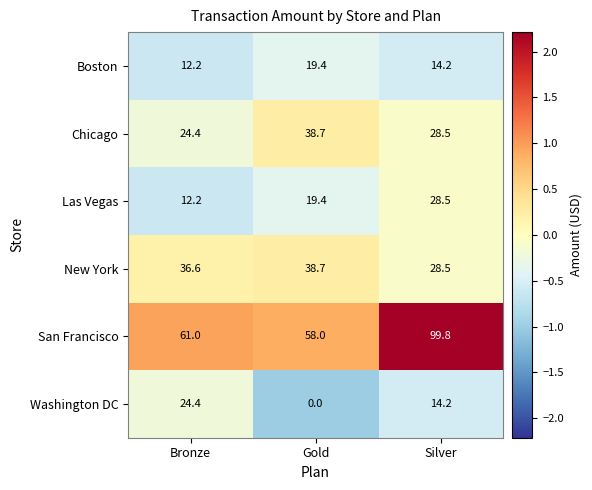

Is it true that Las Vegas equals 12.2 at Bronze?

True